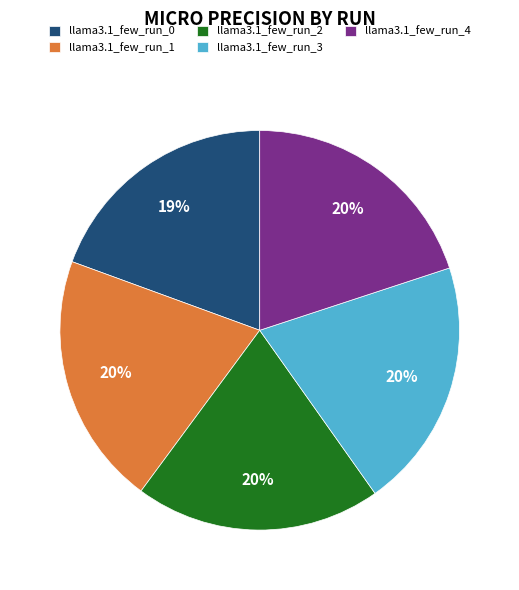

How many slices are in this pie chart?

5